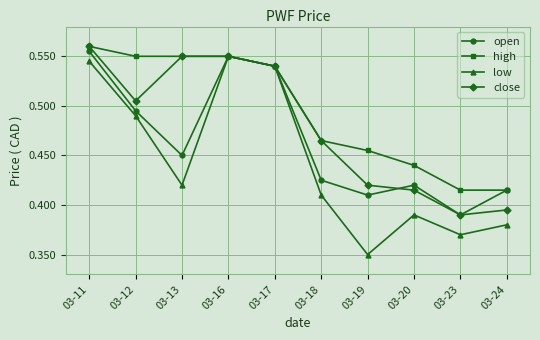

Where is open nearest to the value 0?

03-23